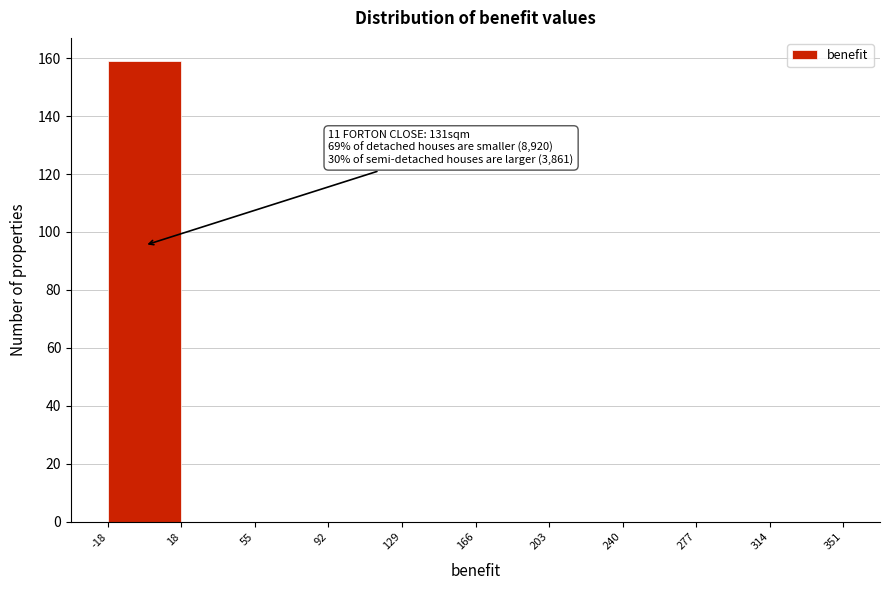

Over which range of the x-axis is the bar tallest?

-18 to 18